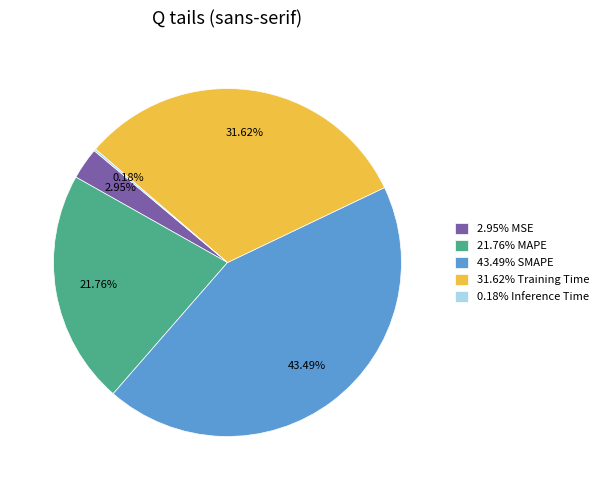

Between 2.95% MSE and 31.62% Training Time, which is larger?

31.62% Training Time